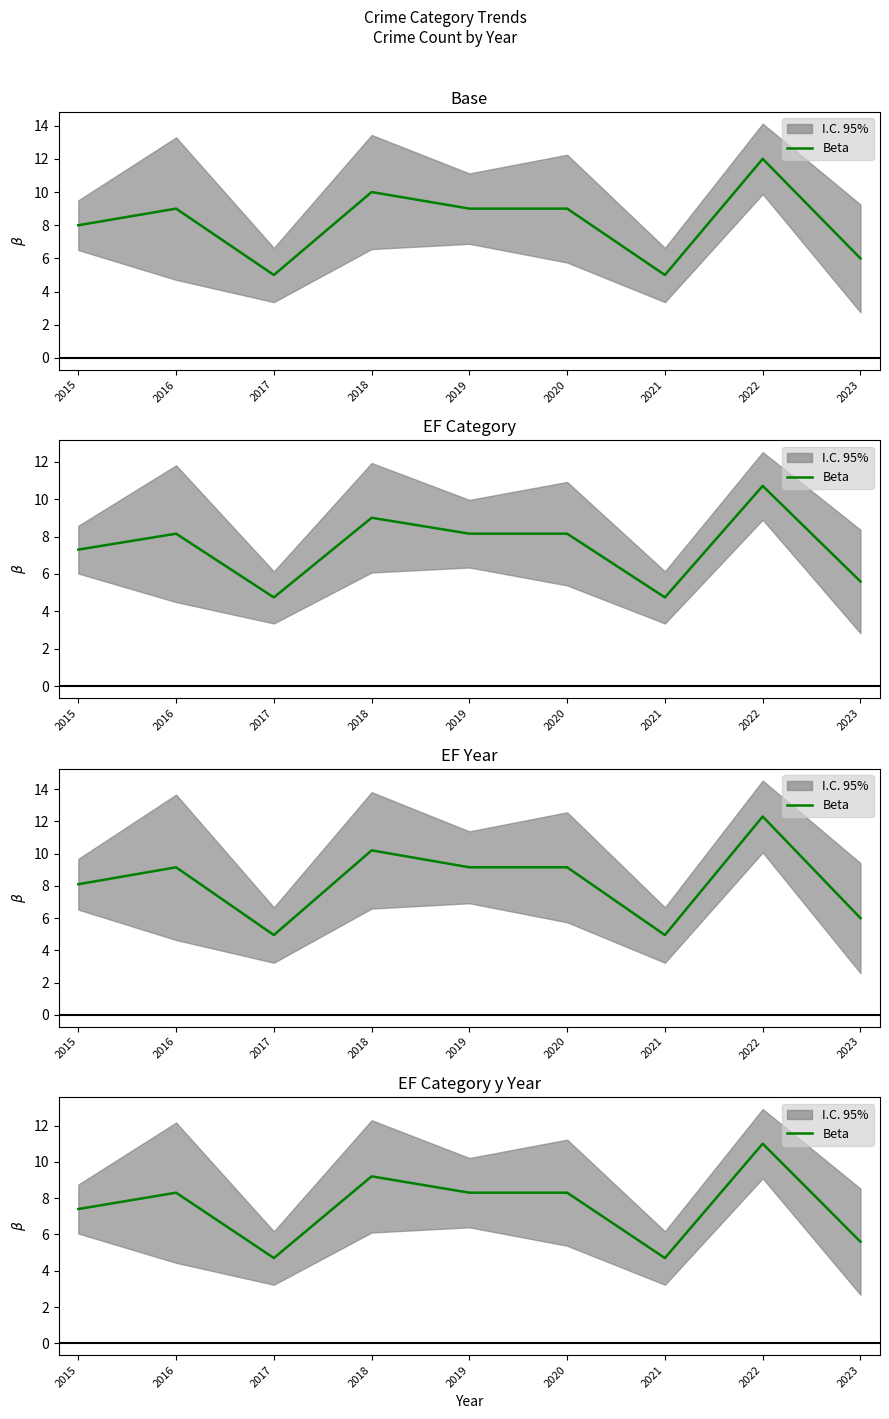

What is the minimum value shown in the chart?

4.7